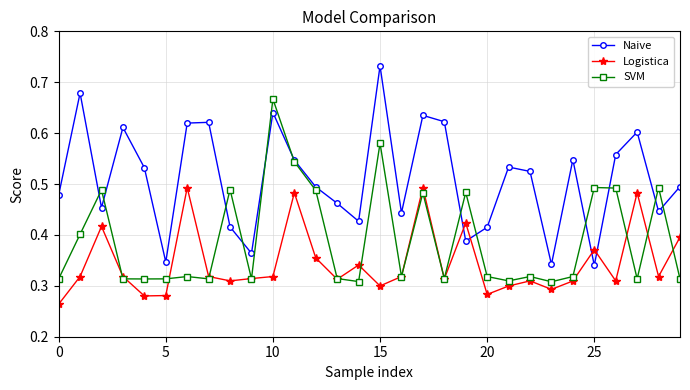

Which series has the widest spread of values?

Naive